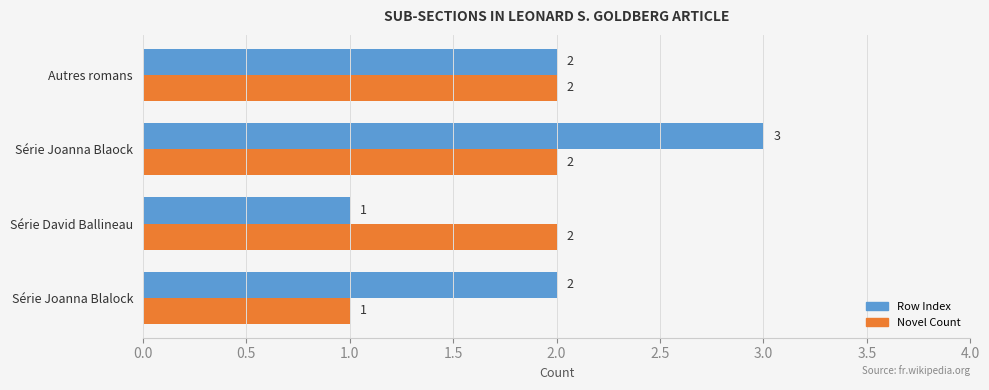

The value of Row Index at Série Joanna Blaock is 3. True or false?

True